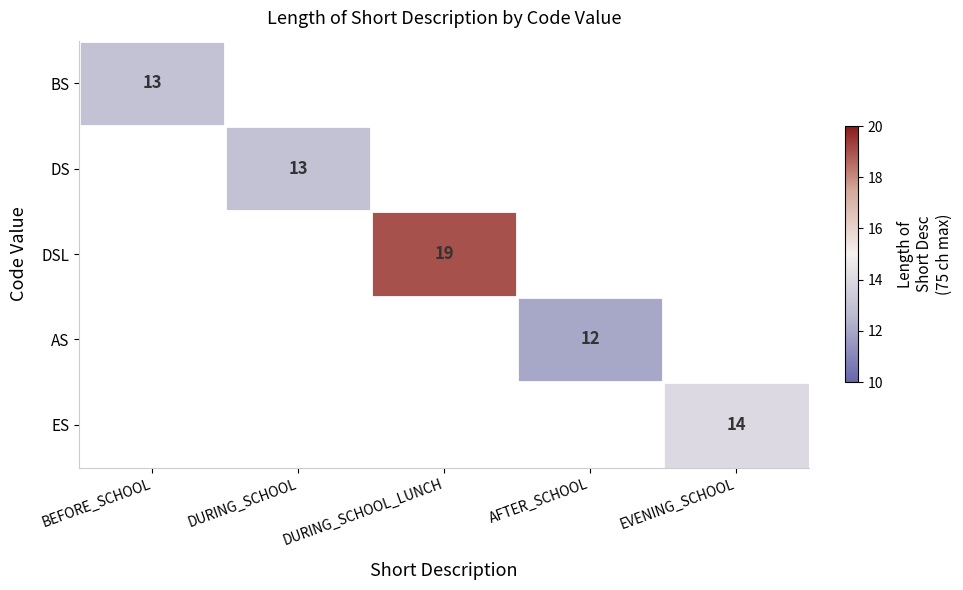

What is the minimum value shown in the chart?

12.0